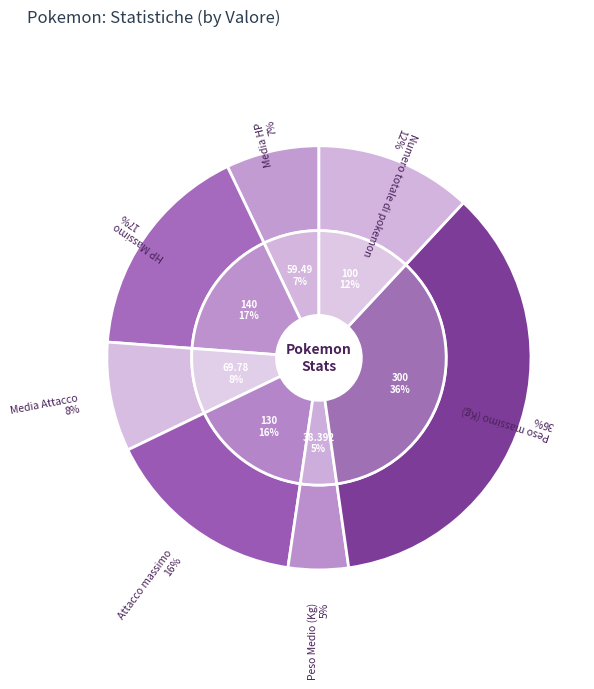

Is Attacco massimo the majority of the pie?

No